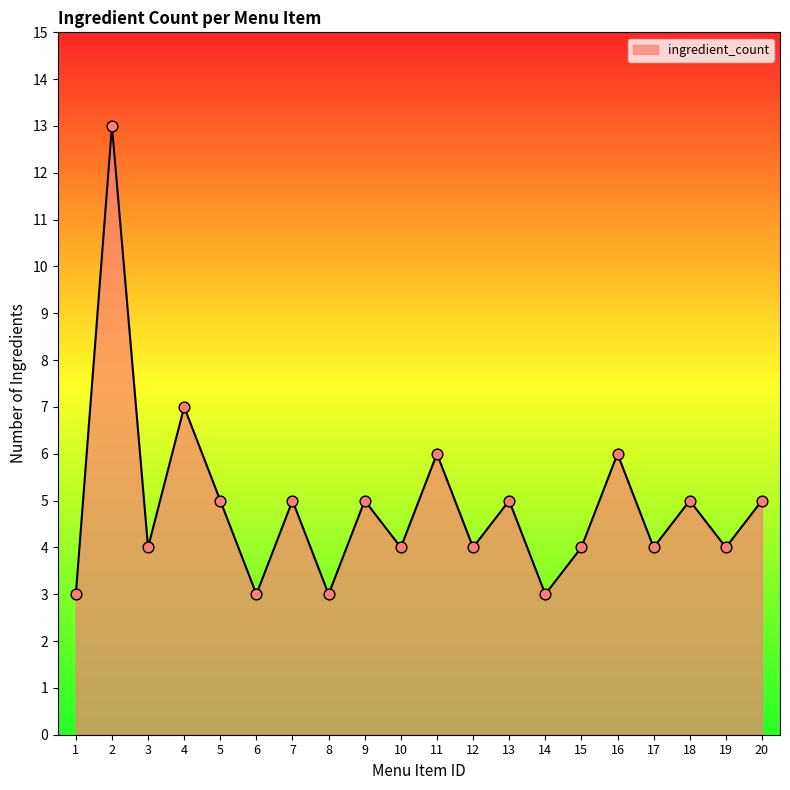

Which has a higher value, 1 or 13?

13